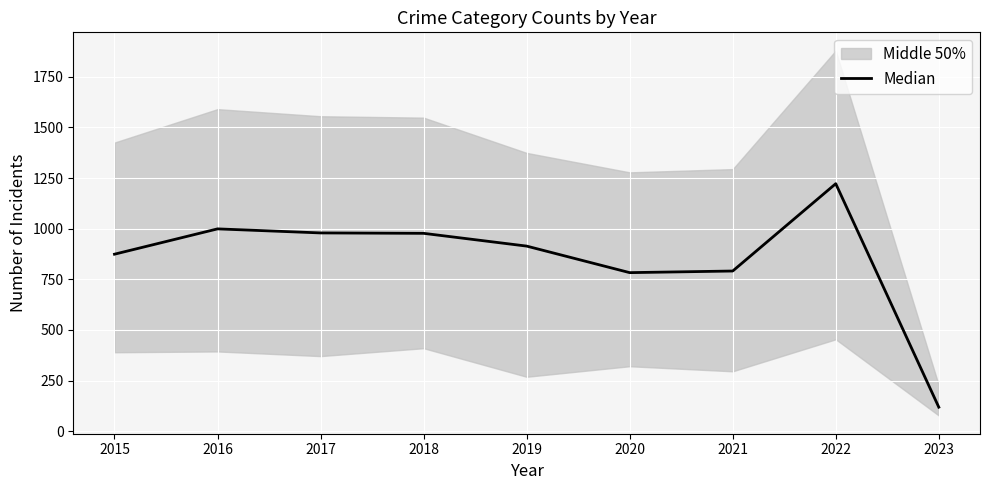

Rank the categories by value from lowest to highest.

2023, 2020, 2021, 2015, 2019, 2018, 2017, 2016, 2022